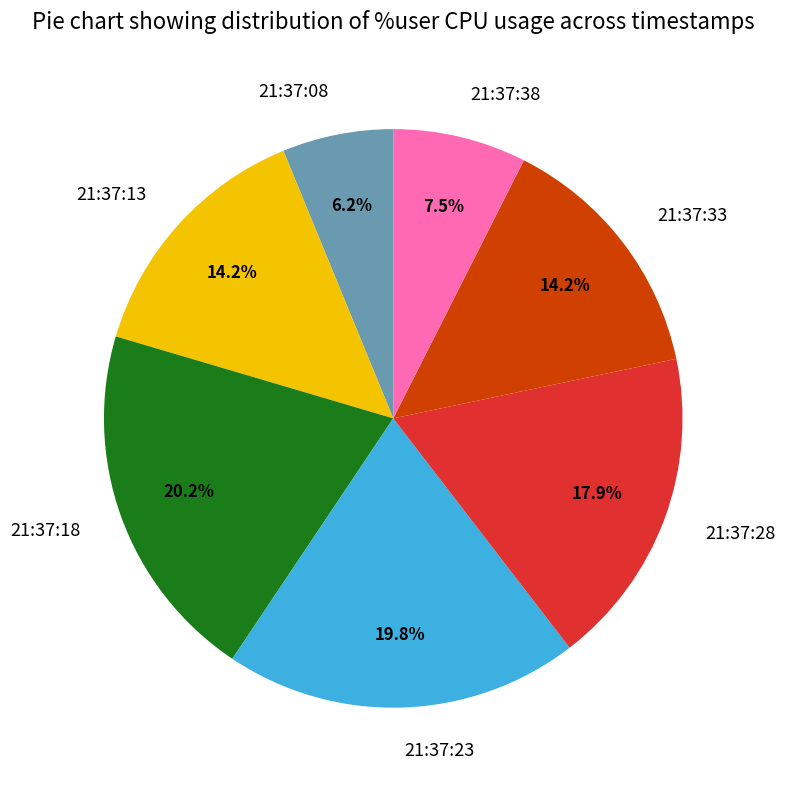

To the nearest percent, what is the average slice percentage?

14%